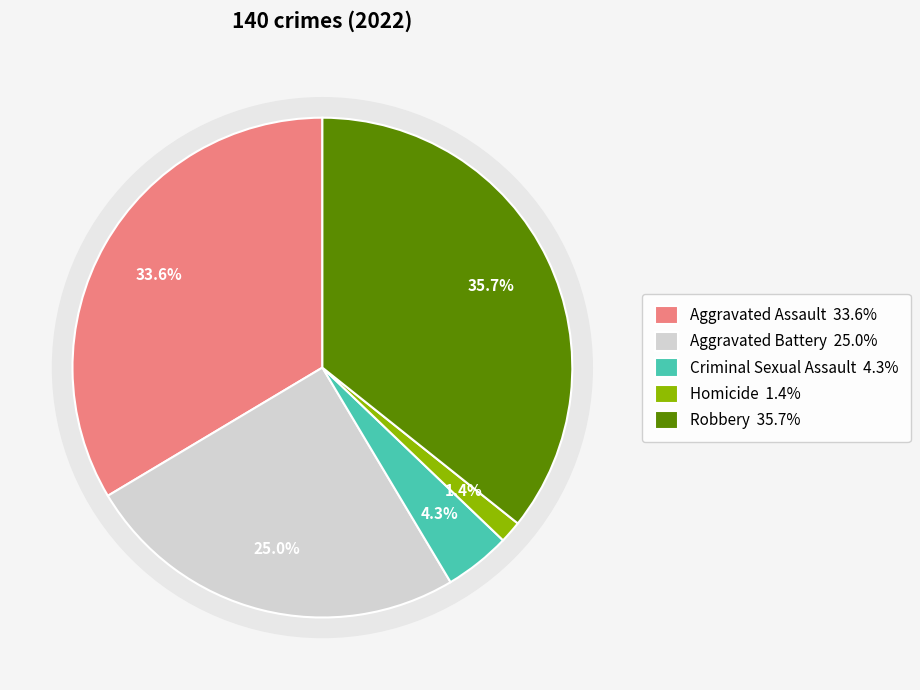

What is the change in value from Aggravated Battery to Homicide?

-33